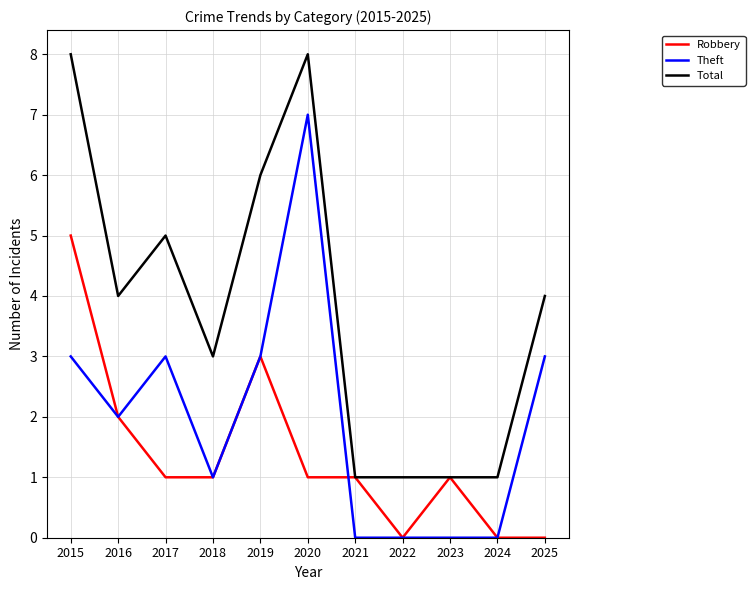

What is the spread (max minus min) of values at 2017?

4